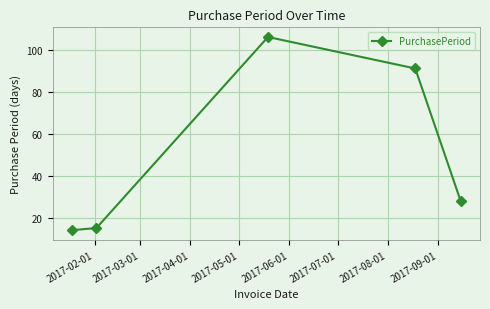

What is the value of the 3rd point from the left?

106